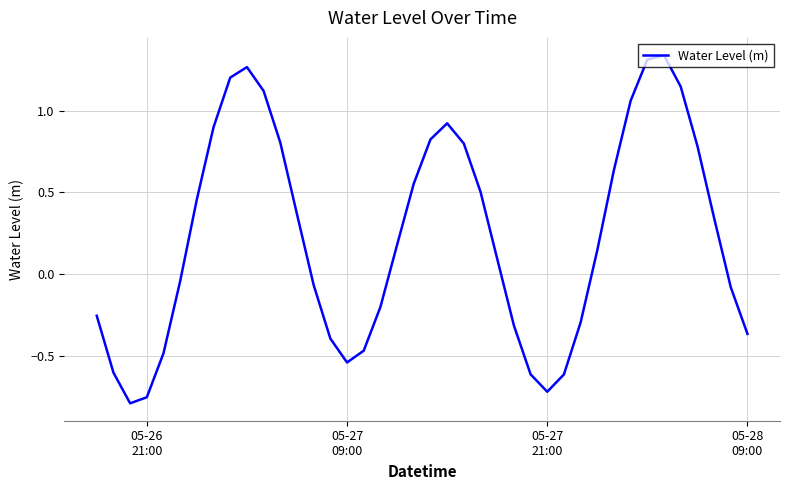

What is the sum of all values?

9.2